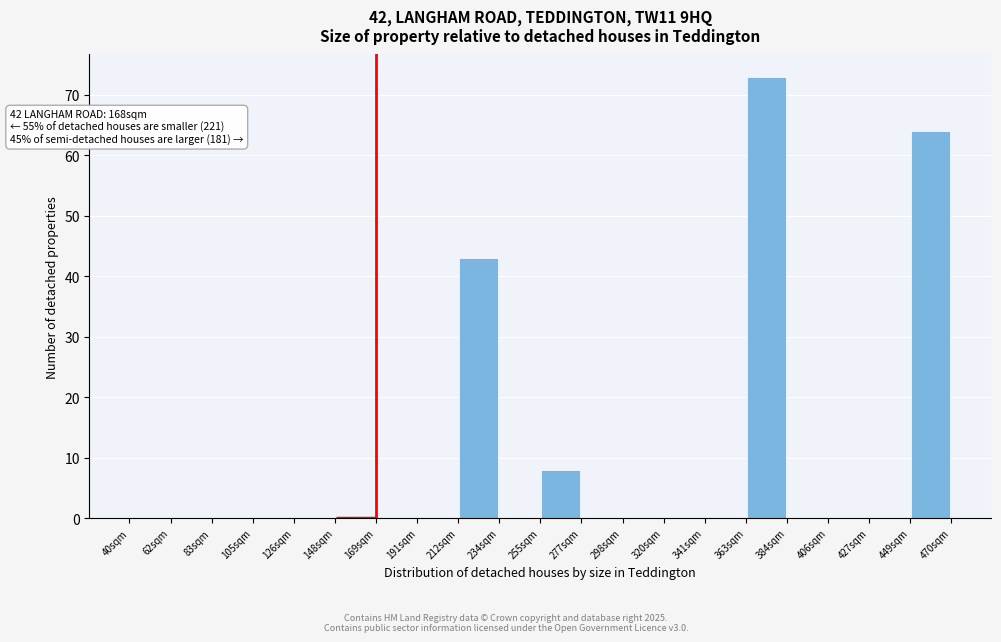

Which range on the x-axis has the tallest bar?

362.5 to 384.0